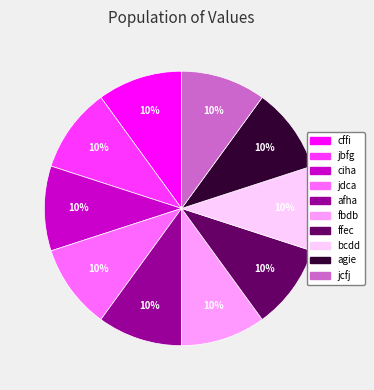

Is jdca the majority of the pie?

No